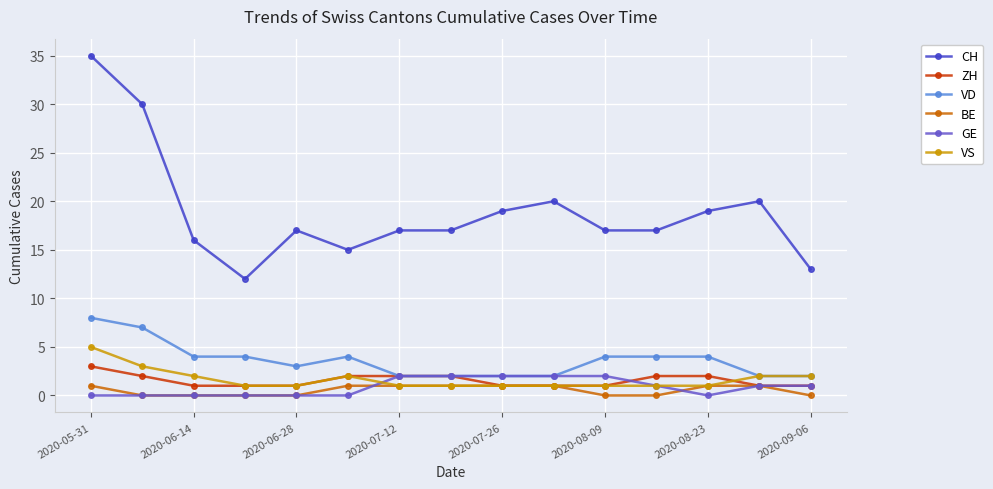

How many series are shown in this chart?

6